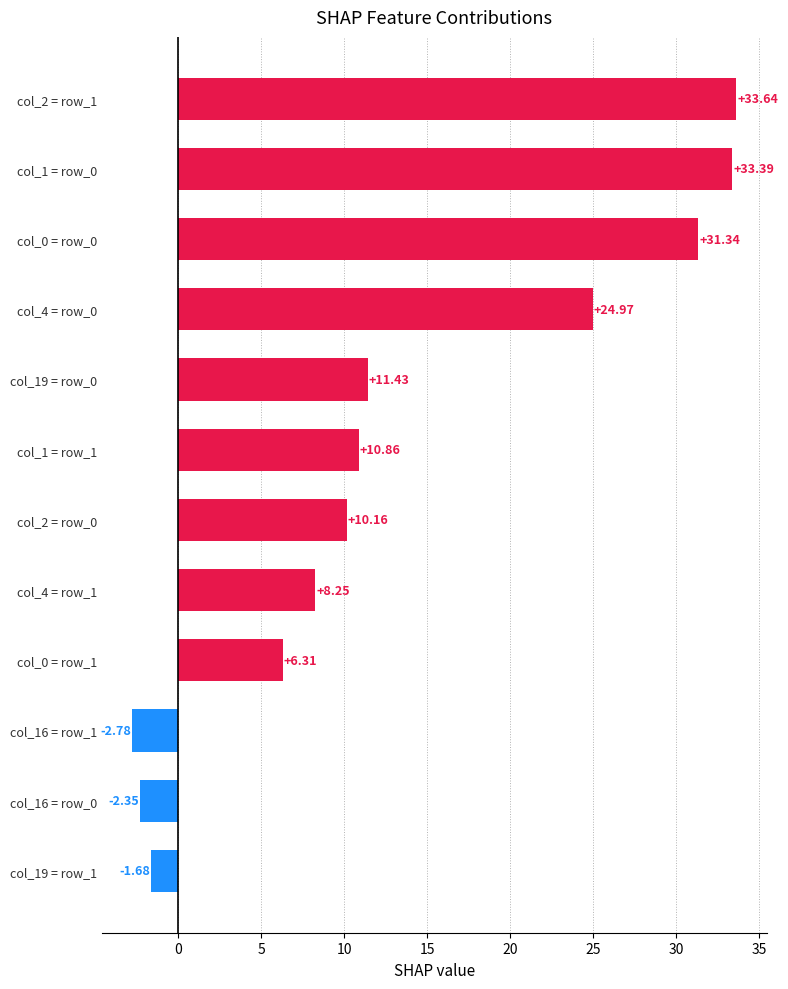

Rank the categories by value from lowest to highest.

col_16 = row_1, col_16 = row_0, col_19 = row_1, col_0 = row_1, col_4 = row_1, col_2 = row_0, col_1 = row_1, col_19 = row_0, col_4 = row_0, col_0 = row_0, col_1 = row_0, col_2 = row_1